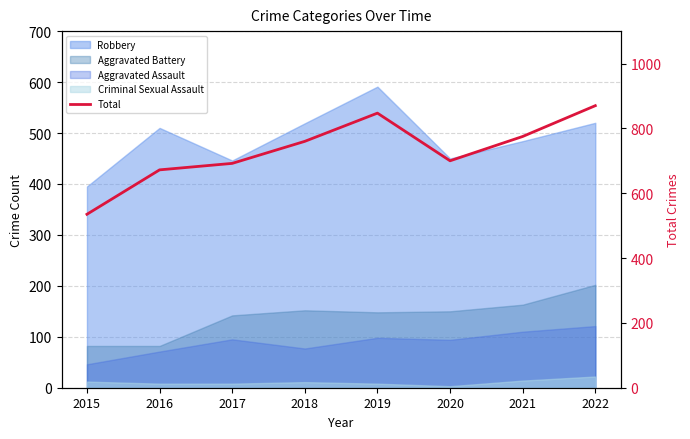

Reading left to right, transcribe all the data shown in this chart.

2015=535	2016=672	2017=692	2018=760	2019=847	2020=700	2021=775	2022=870